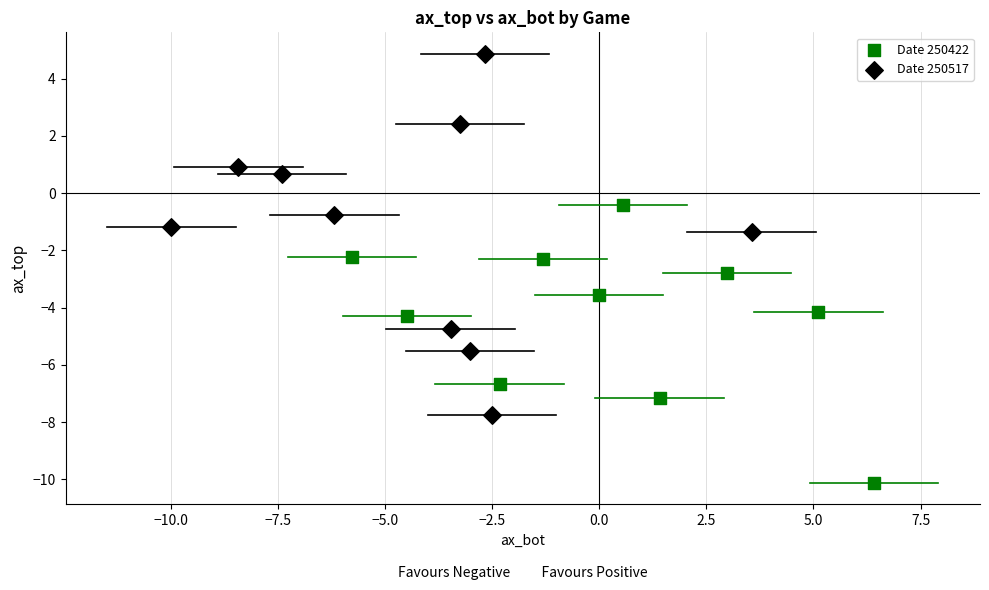

Which series has the widest spread of Y values?

Date 250517